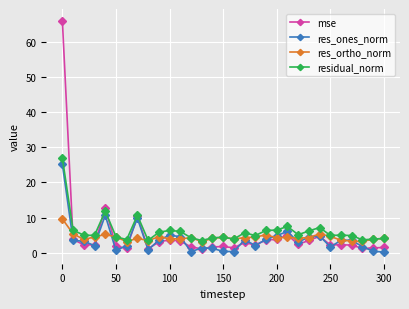

True or false: mse and residual_norm cross at least once.

True